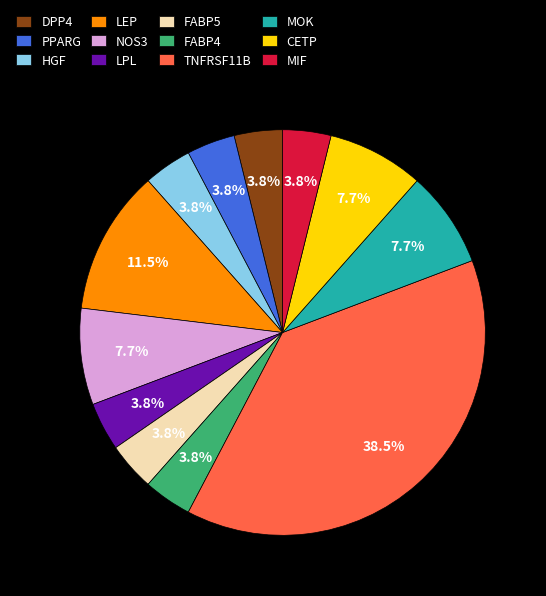

What percentage do NOS3 and CETP together represent?

15.4%